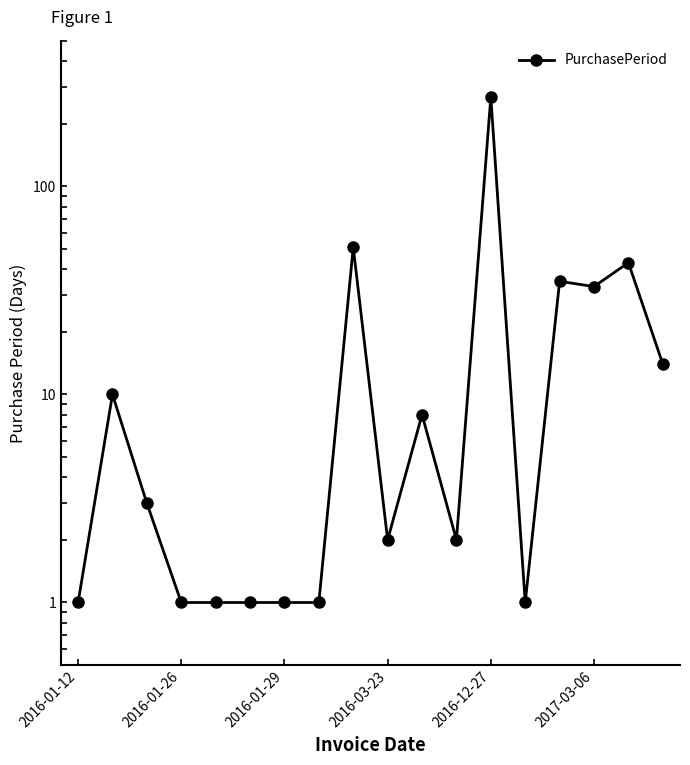

Where is the data nearest to the value 135?

8